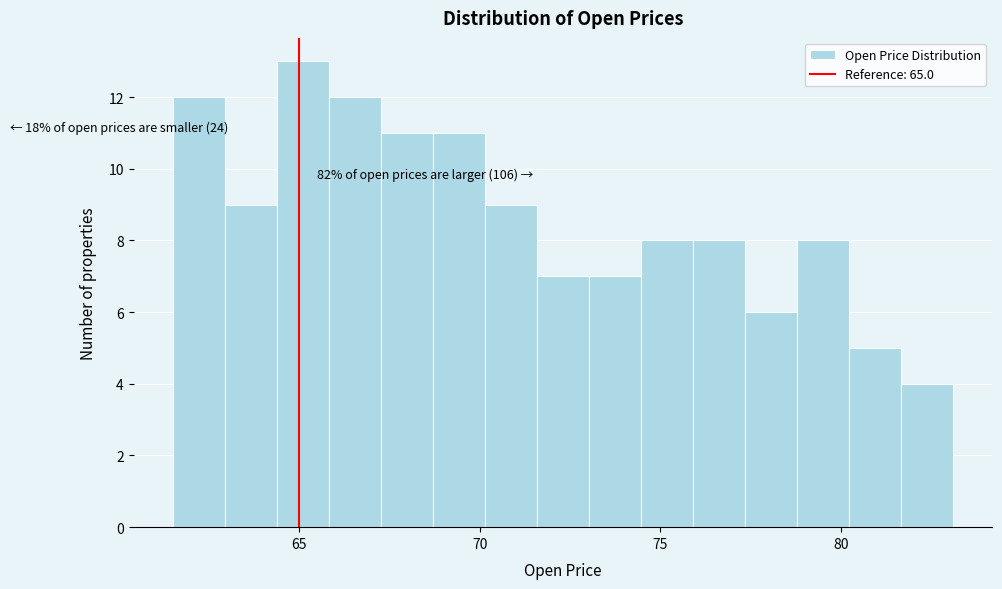

Read against the x-axis, roughly where is the centre of the tallest bar?

65.0